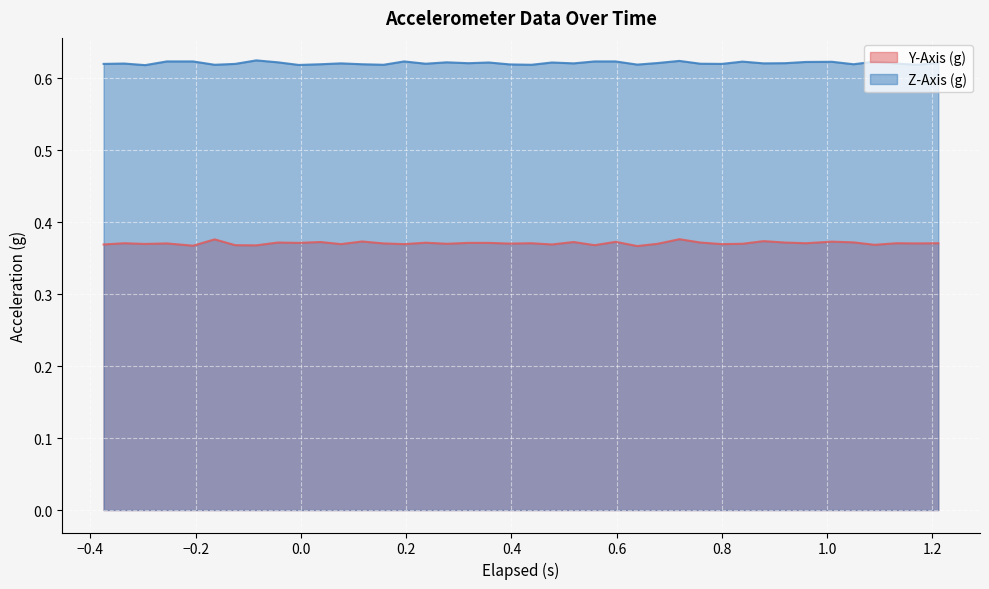

What is the minimum value shown in the chart?

0.4